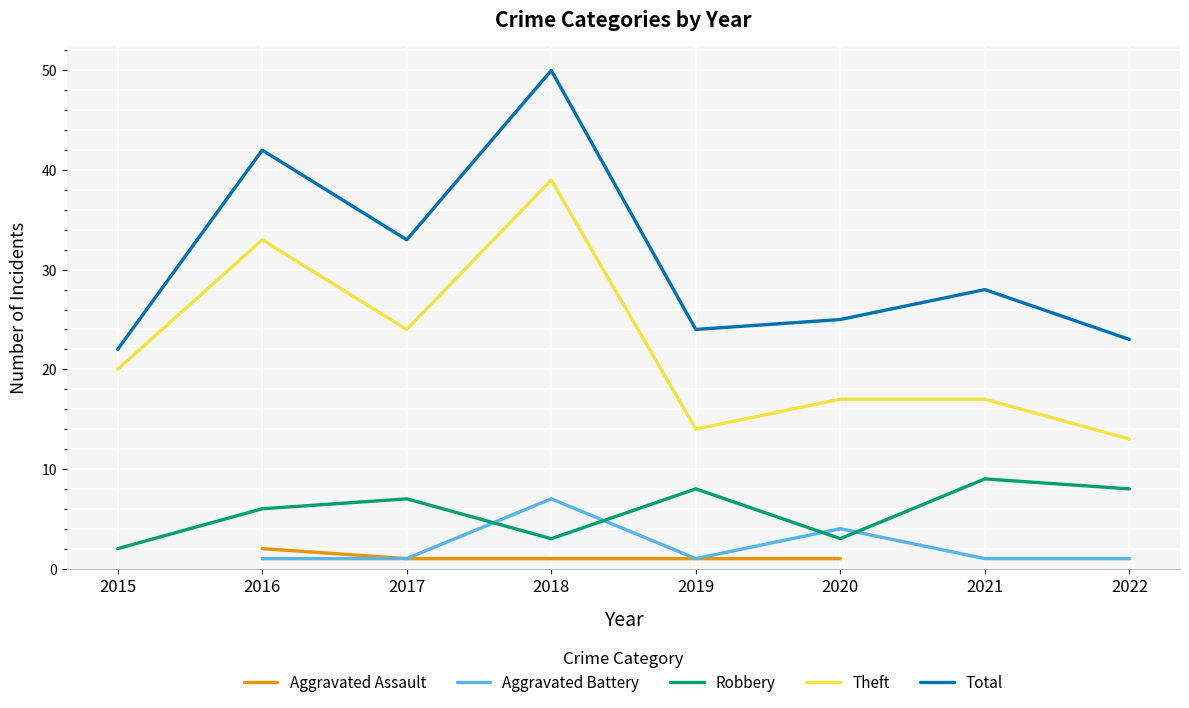

What are all the series names shown in the legend?

Aggravated Assault, Aggravated Battery, Robbery, Theft, Total